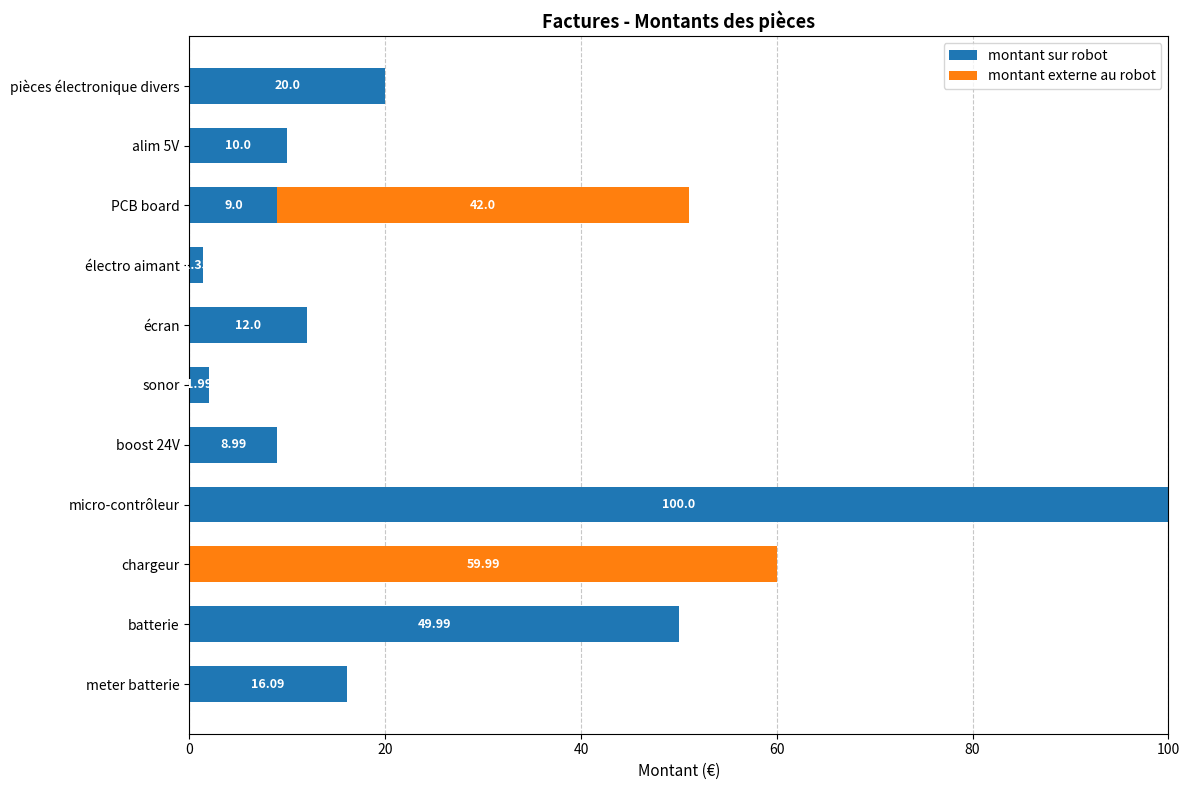

What is the total value across all series at chargeur?

60.0